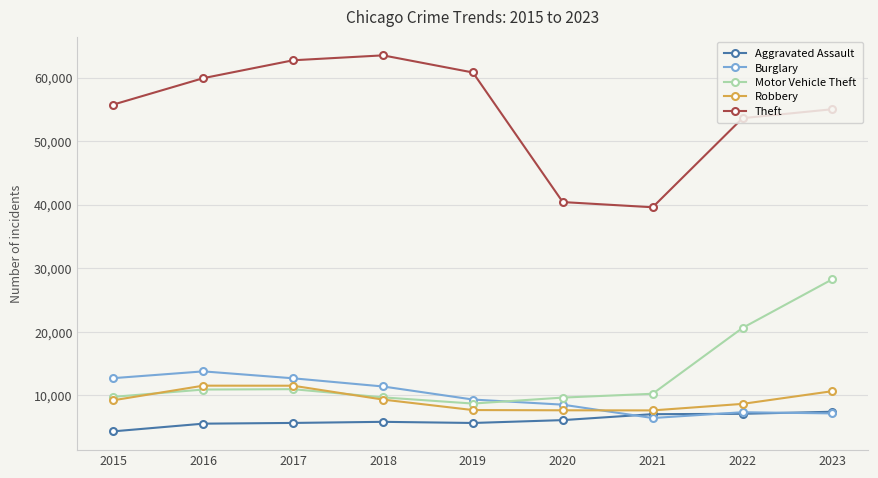

True or false: Robbery and Theft cross at least once.

False